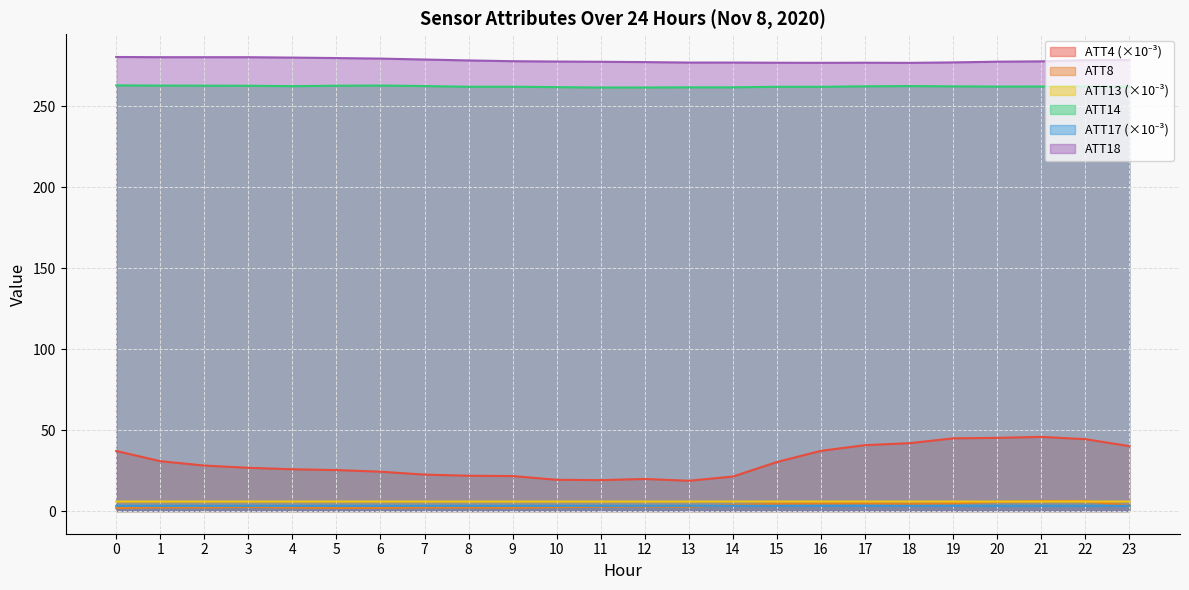

Does the chart display data point markers on the line(s)?

No